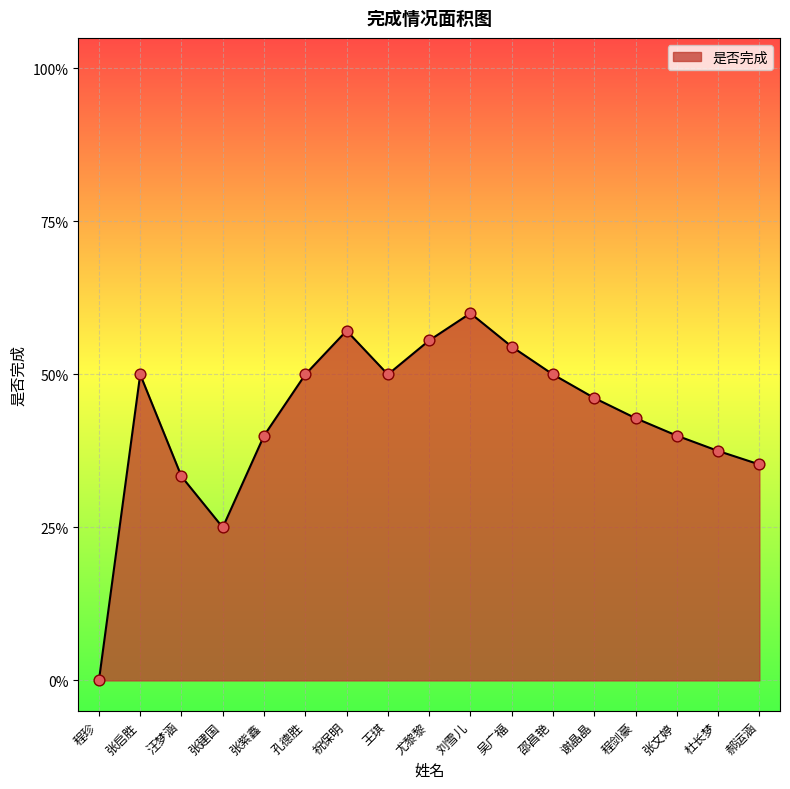

Between 张建国 and 吴广福, which is larger?

吴广福